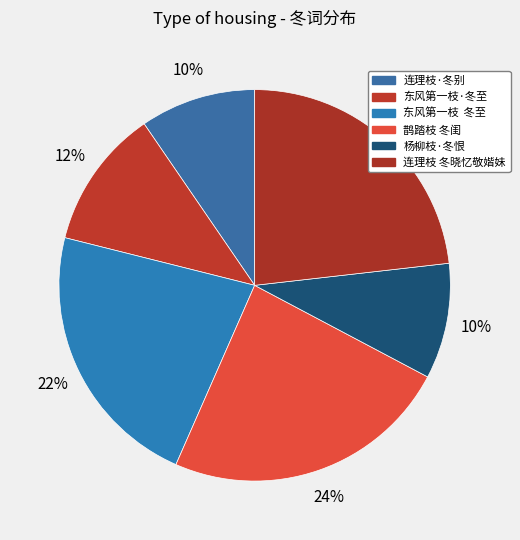

How many segments does this pie chart have?

6